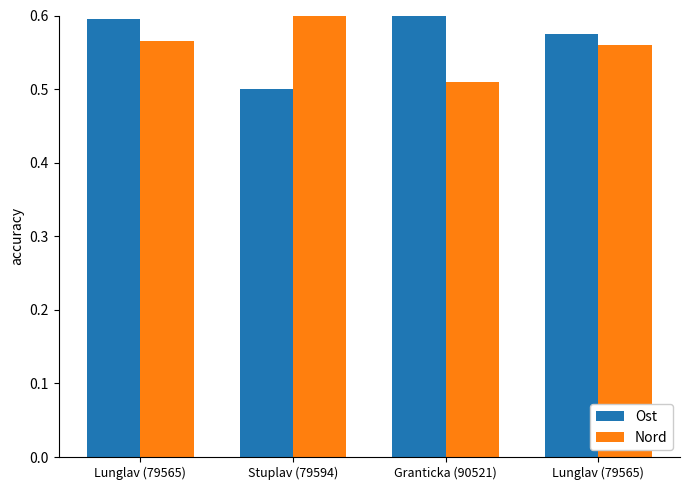

Which series has the largest total across all categories?

Ost